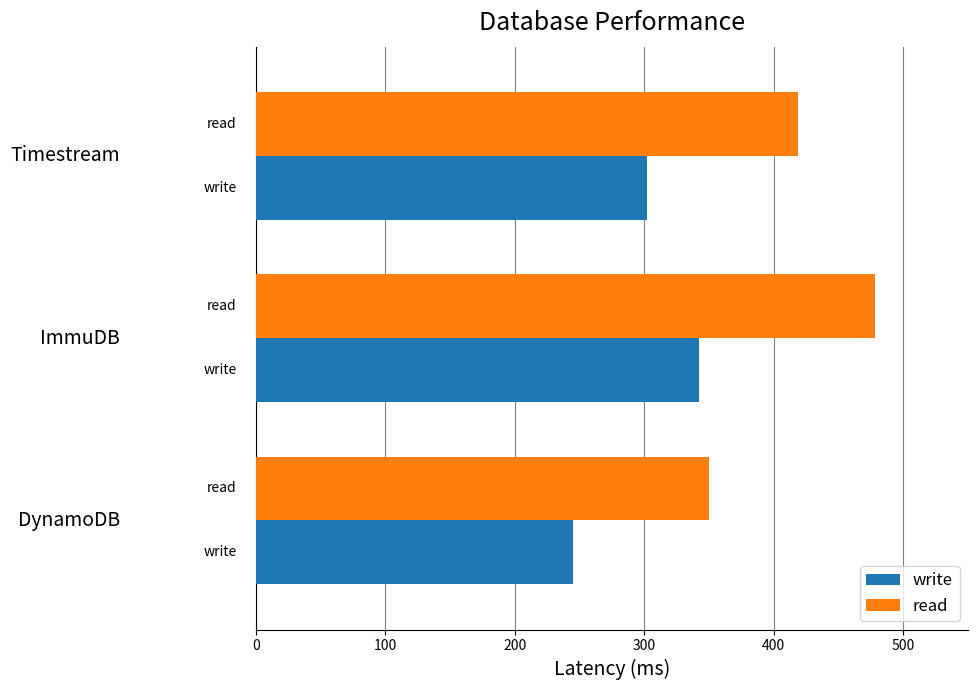

Which series has the largest range (max minus min)?

read